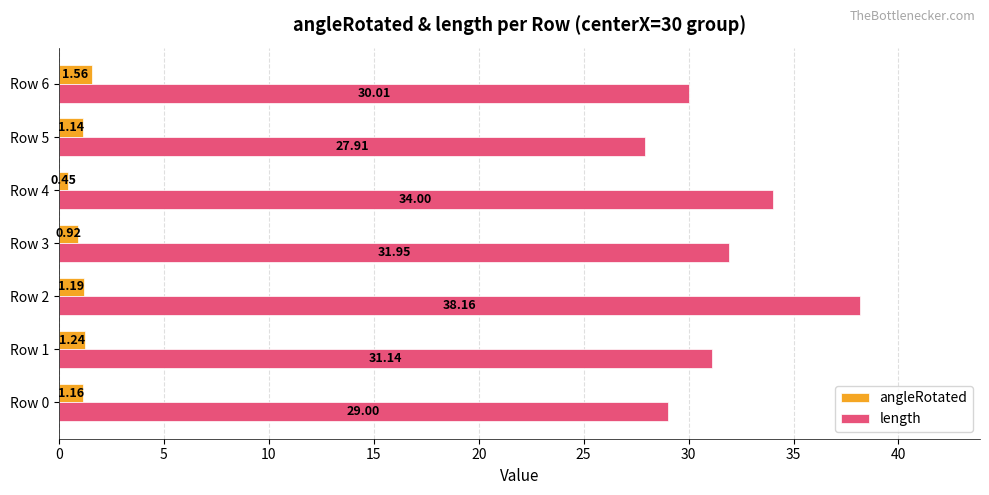

What is the difference between the highest and lowest values at Row 0?

27.8